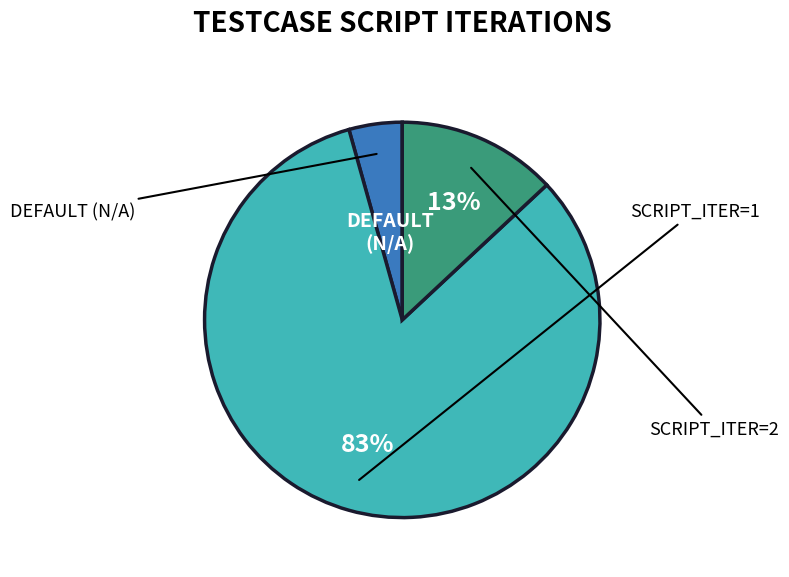

Does any single category account for the majority?

Yes